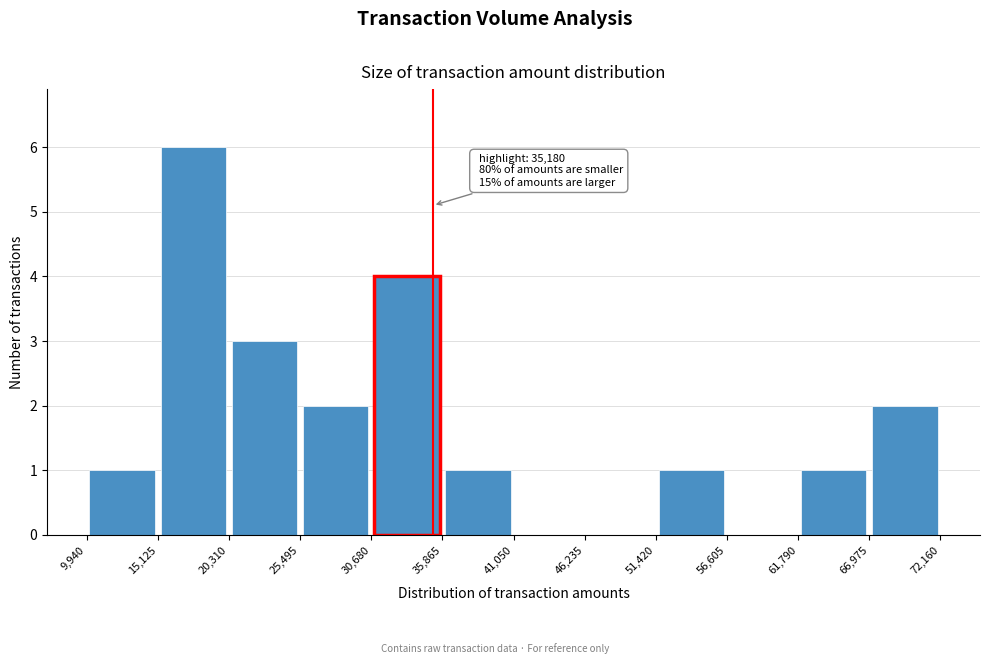

Which range on the x-axis has the tallest bar?

15,125 to 20,310